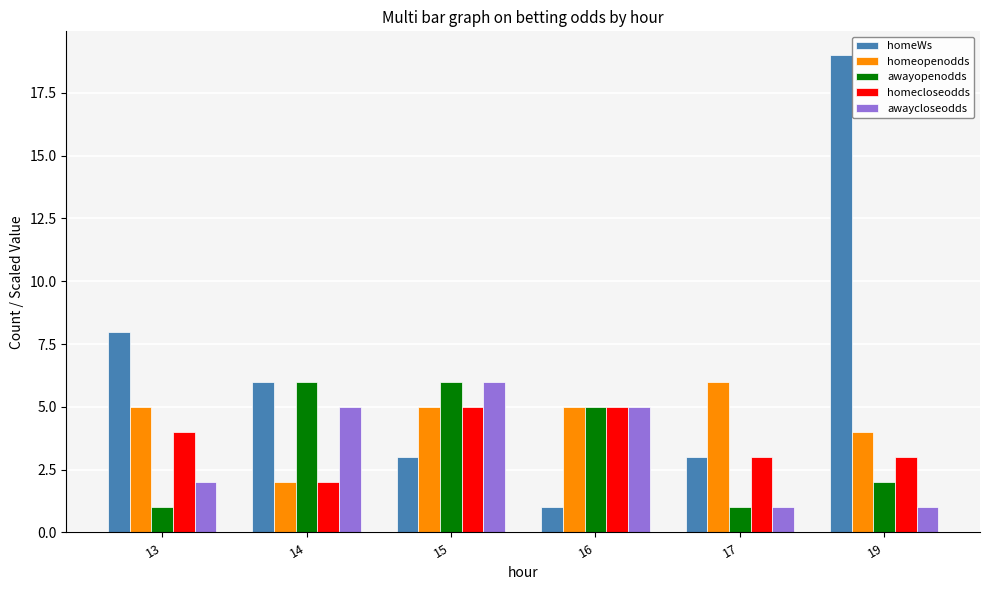

What is the difference between the maximum and minimum values in the homeWs series?

18